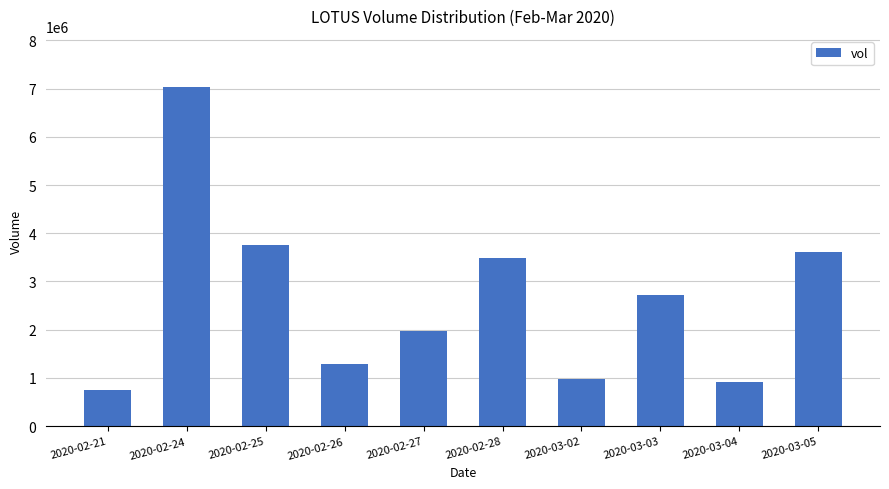

What is the difference between the values at 2020-03-04 and 2020-02-24?

6119800